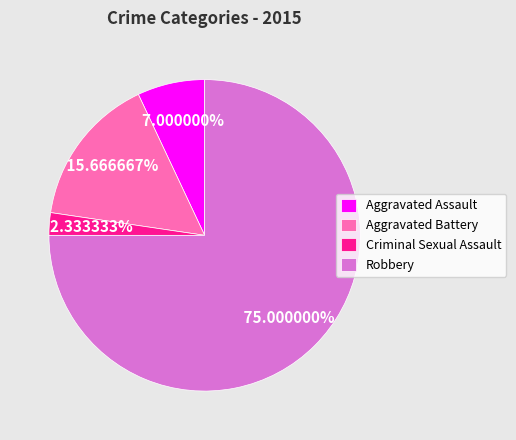

Do Robbery and Aggravated Assault together represent more than half of the pie?

Yes